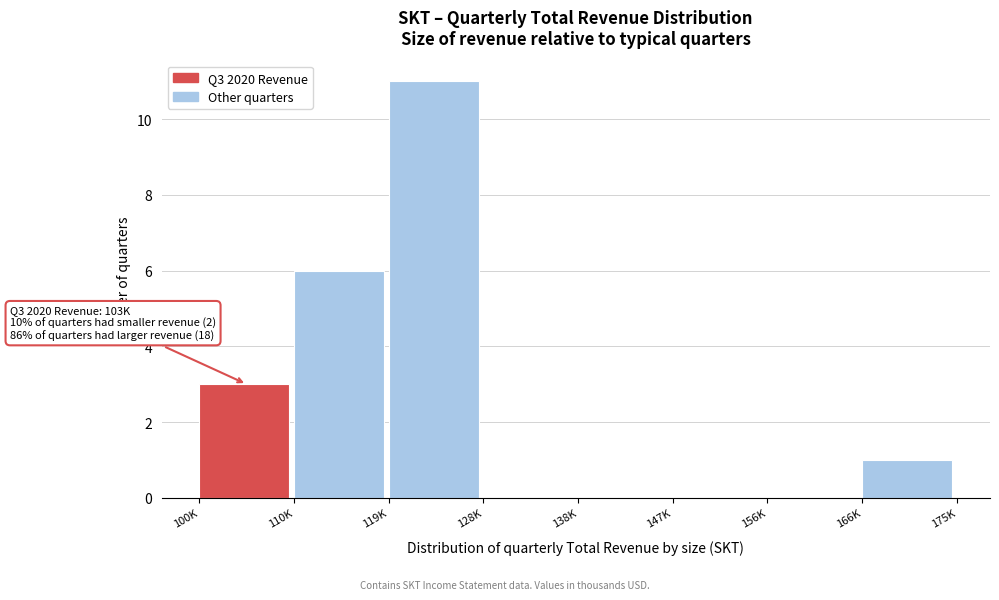

Reading left to right, transcribe all the data shown in this chart.

100K=3	110K=6	119K=11	128K=0	138K=0	147K=0	156K=0	166K=1